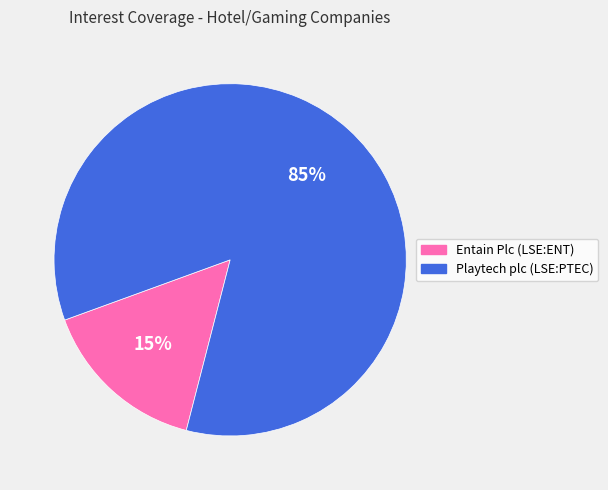

Between Playtech plc (LSE:PTEC) and Entain Plc (LSE:ENT), which is larger?

Playtech plc (LSE:PTEC)